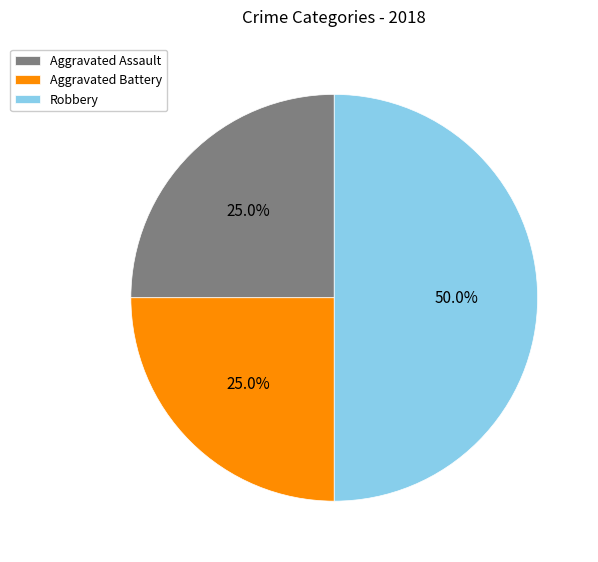

Which has a higher value, Robbery or Aggravated Assault?

Robbery